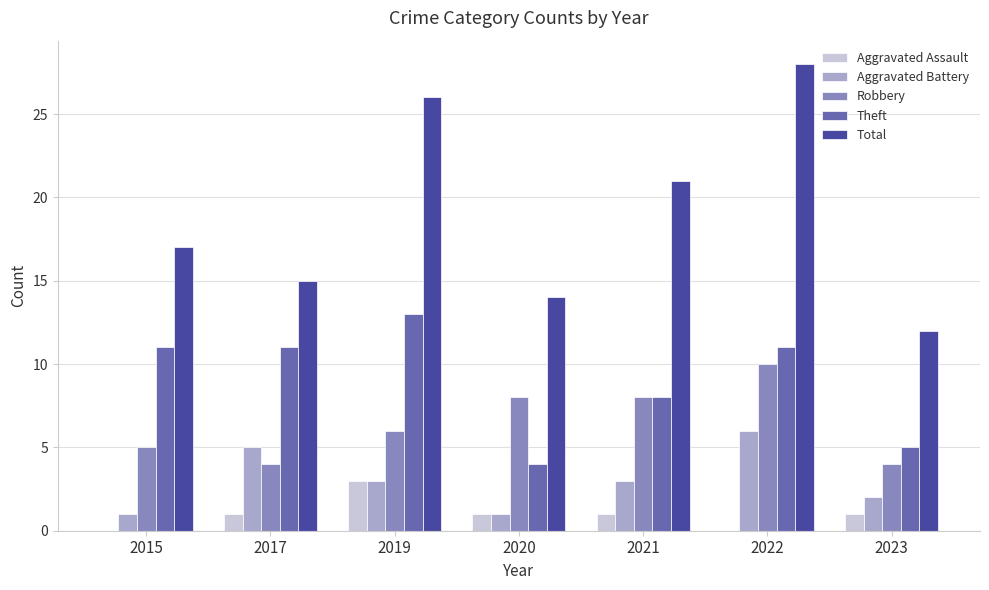

How many Robbery values are between 4 and 8?

6